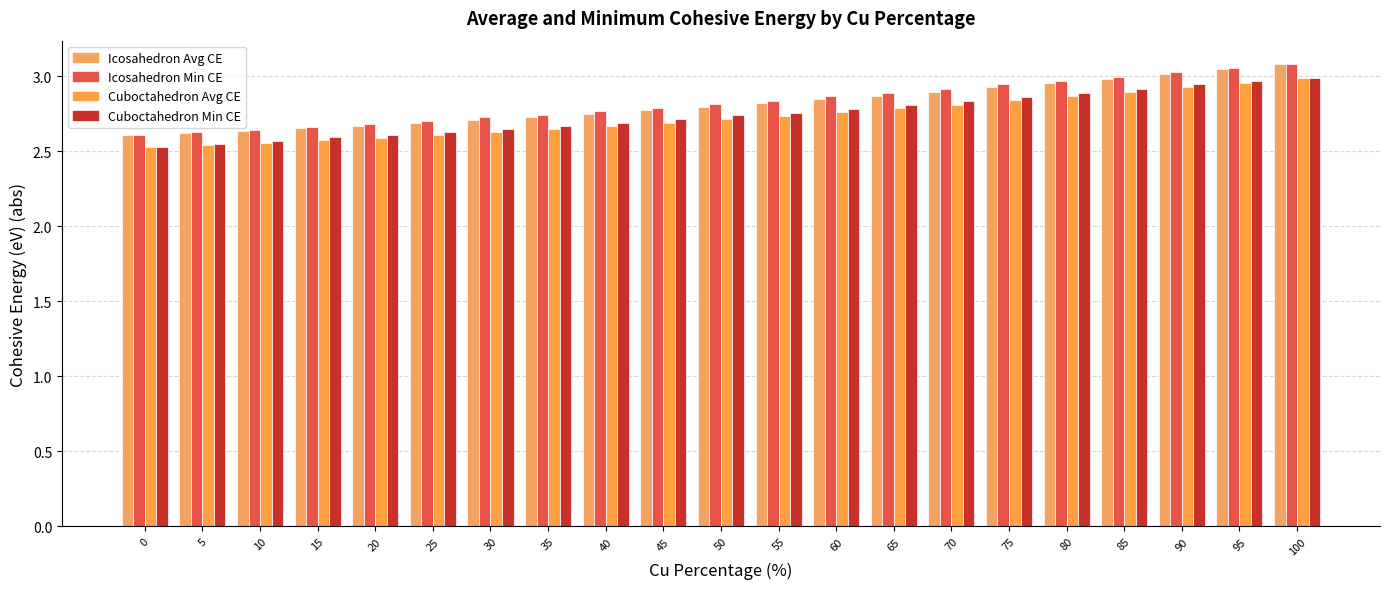

What is the sum of the Cuboctahedron Avg CE values at 0 and 75?

5.4